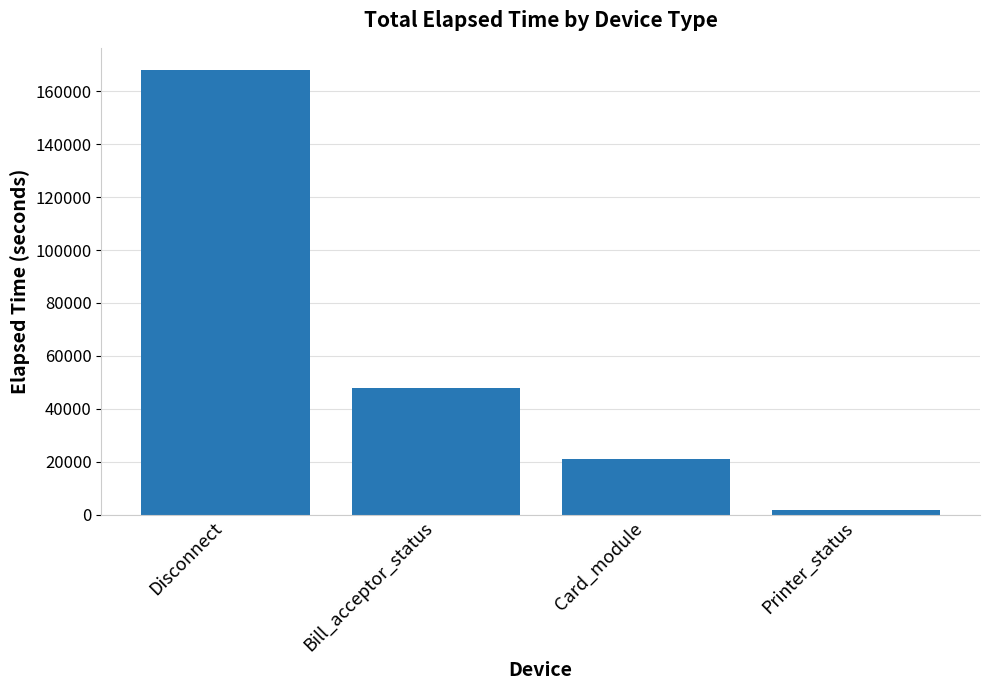

The chart shows a value of 249472 at Disconnect. True or false?

False